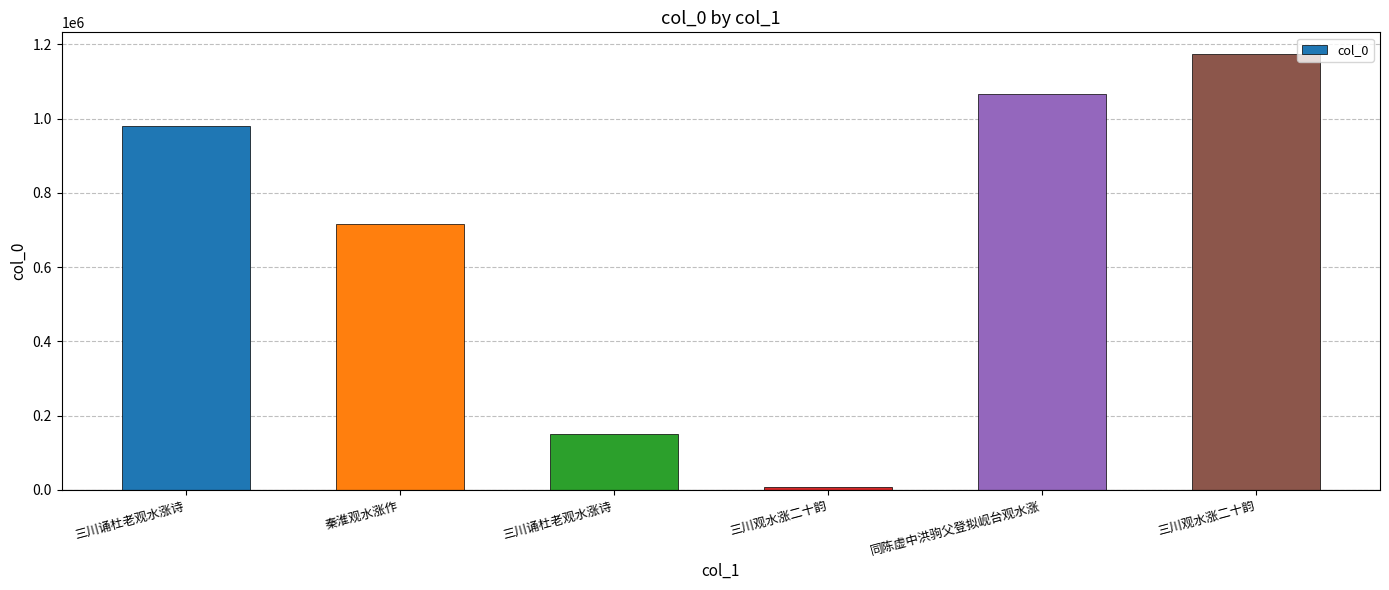

What is the label of the 4th bar from the left?

三川观水涨二十韵